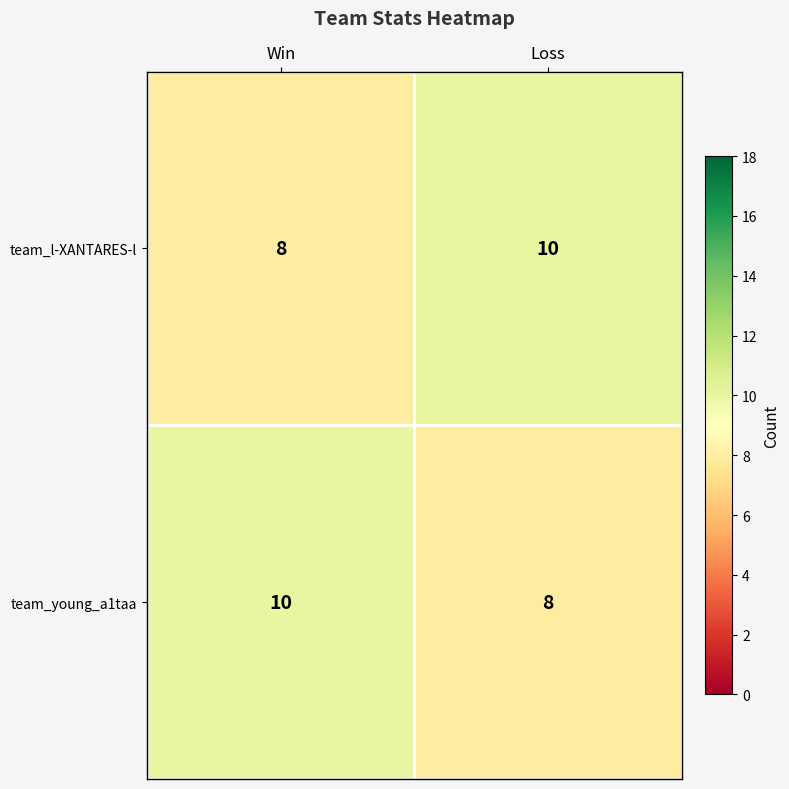

At how many categories does at least one series exceed 8?

2